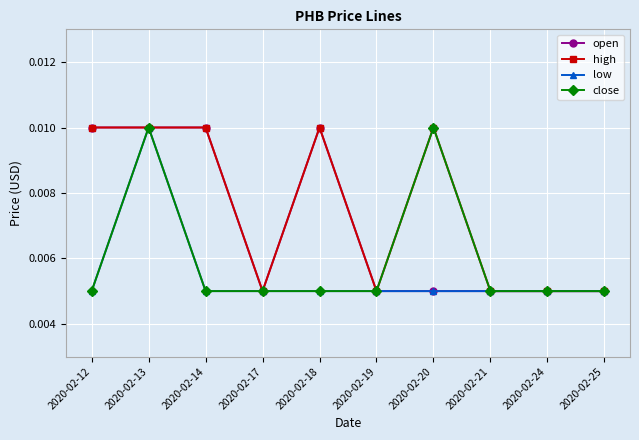

Rank the series by their average value, from highest to lowest.

high, open, close, low